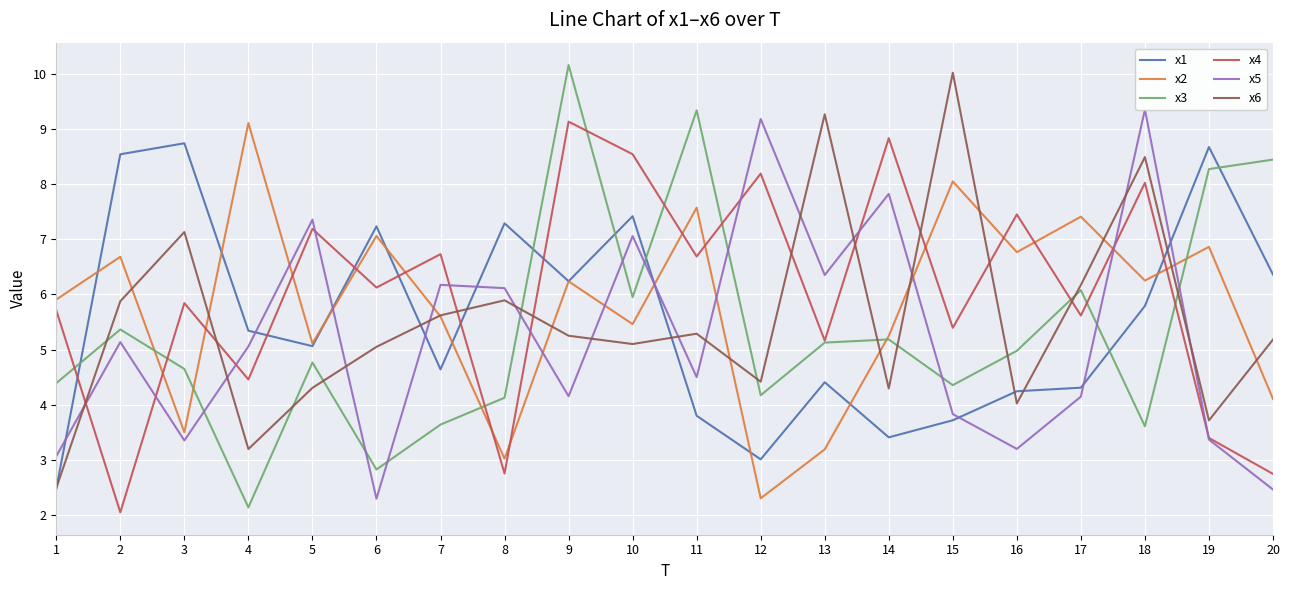

Is it true that x2 equals 4.4 at 8?

False